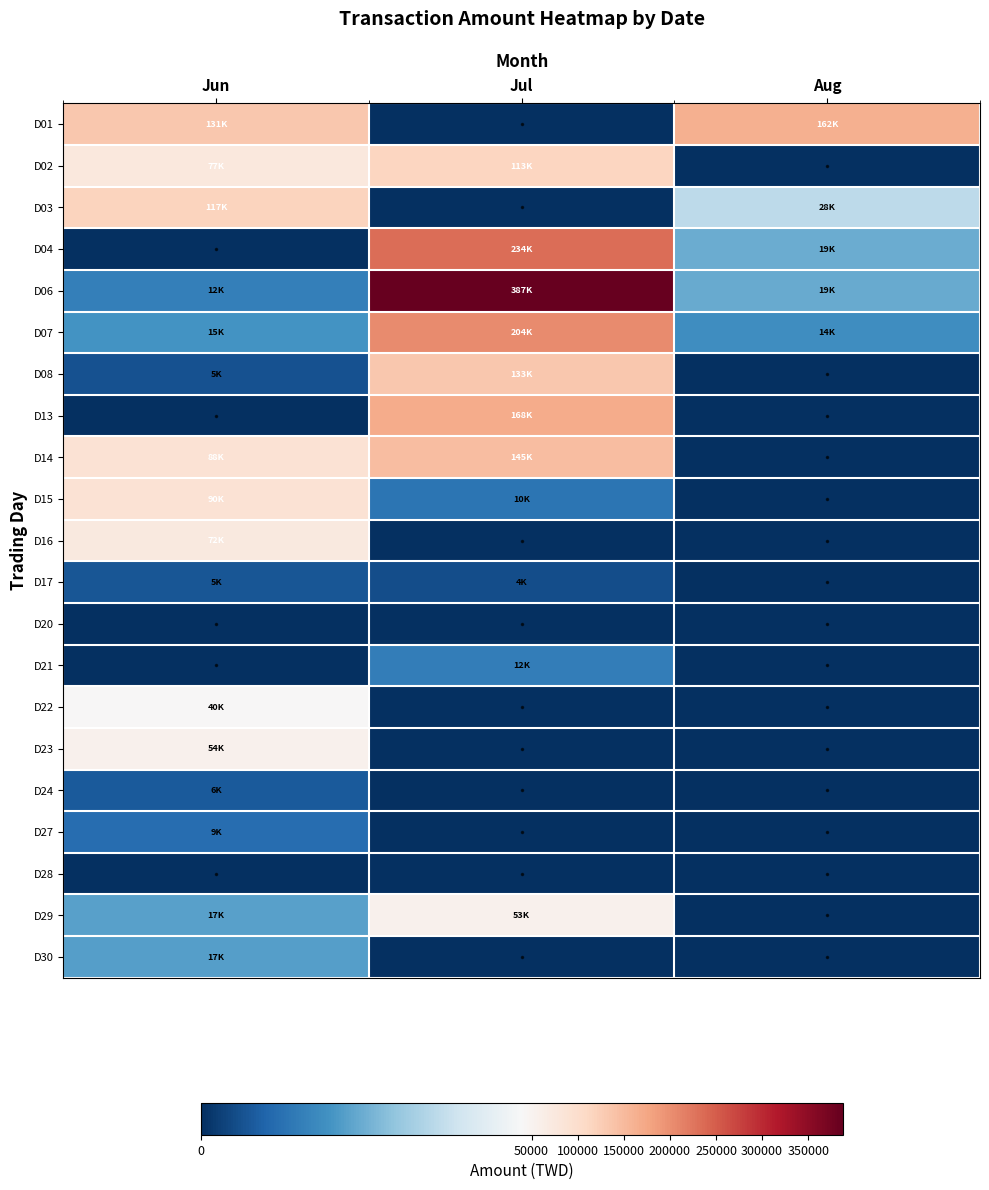

Which has a higher value, Aug or Jun?

Aug